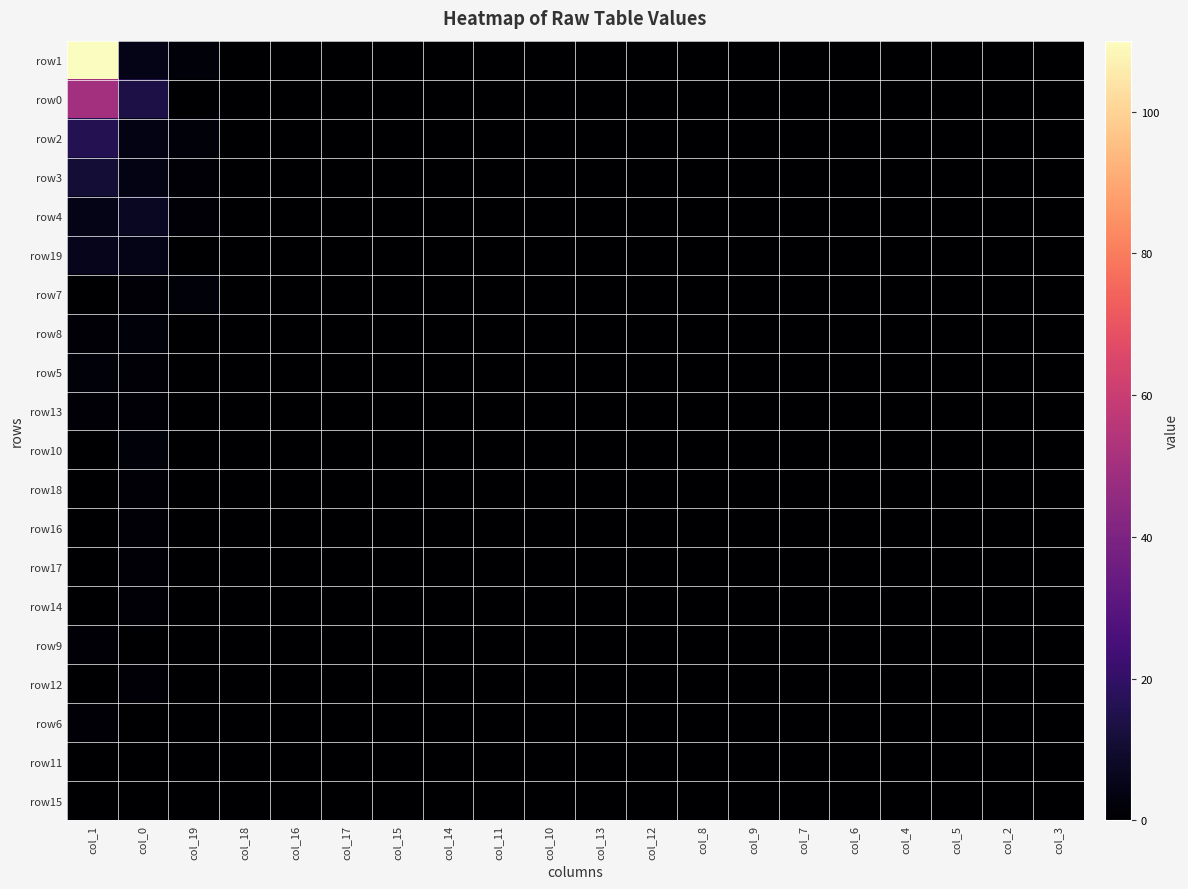

Reading right to left, extract all data points from this chart.

row1: col_3=0	col_2=0	col_5=0	col_4=0	col_6=0	col_7=0	col_9=0	col_8=0	col_12=0	col_13=0	col_10=0	col_11=0	col_14=0	col_15=0	col_17=0	col_16=0	col_18=0	col_19=2	col_0=5	col_1=110
row0: col_3=0	col_2=0	col_5=0	col_4=0	col_6=0	col_7=0	col_9=0	col_8=0	col_12=0	col_13=0	col_10=0	col_11=0	col_14=0	col_15=0	col_17=0	col_16=0	col_18=0	col_19=0	col_0=14	col_1=50
row2: col_3=0	col_2=0	col_5=0	col_4=0	col_6=0	col_7=0	col_9=0	col_8=0	col_12=0	col_13=0	col_10=0	col_11=0	col_14=0	col_15=0	col_17=0	col_16=0	col_18=0	col_19=2	col_0=4	col_1=16
row3: col_3=0	col_2=0	col_5=0	col_4=0	col_6=0	col_7=0	col_9=0	col_8=0	col_12=0	col_13=0	col_10=0	col_11=0	col_14=0	col_15=0	col_17=0	col_16=0	col_18=0	col_19=1	col_0=4	col_1=11
row4: col_3=0	col_2=0	col_5=0	col_4=0	col_6=0	col_7=0	col_9=0	col_8=0	col_12=0	col_13=0	col_10=0	col_11=0	col_14=0	col_15=0	col_17=0	col_16=0	col_18=0	col_19=1	col_0=7	col_1=5
row19: col_3=0	col_2=0	col_5=0	col_4=0	col_6=0	col_7=0	col_9=0	col_8=0	col_12=0	col_13=0	col_10=0	col_11=0	col_14=0	col_15=0	col_17=0	col_16=0	col_18=0	col_19=0	col_0=5	col_1=6
row7: col_3=0	col_2=0	col_5=0	col_4=0	col_6=0	col_7=0	col_9=0	col_8=0	col_12=0	col_13=0	col_10=0	col_11=0	col_14=0	col_15=0	col_17=0	col_16=0	col_18=0	col_19=2	col_0=1	col_1=0
row8: col_3=0	col_2=0	col_5=0	col_4=0	col_6=0	col_7=0	col_9=0	col_8=0	col_12=0	col_13=0	col_10=0	col_11=0	col_14=0	col_15=0	col_17=0	col_16=0	col_18=0	col_19=0	col_0=2	col_1=1
row5: col_3=0	col_2=0	col_5=0	col_4=0	col_6=0	col_7=0	col_9=0	col_8=0	col_12=0	col_13=0	col_10=0	col_11=0	col_14=0	col_15=0	col_17=0	col_16=0	col_18=0	col_19=0	col_0=1	col_1=2
row13: col_3=0	col_2=0	col_5=0	col_4=0	col_6=0	col_7=0	col_9=0	col_8=0	col_12=0	col_13=0	col_10=0	col_11=0	col_14=0	col_15=0	col_17=0	col_16=0	col_18=0	col_19=0	col_0=1	col_1=1
row10: col_3=0	col_2=0	col_5=0	col_4=0	col_6=0	col_7=0	col_9=0	col_8=0	col_12=0	col_13=0	col_10=0	col_11=0	col_14=0	col_15=0	col_17=0	col_16=0	col_18=0	col_19=0	col_0=2	col_1=0
row18: col_3=0	col_2=0	col_5=0	col_4=0	col_6=0	col_7=0	col_9=0	col_8=0	col_12=0	col_13=0	col_10=0	col_11=0	col_14=0	col_15=0	col_17=0	col_16=0	col_18=0	col_19=0	col_0=1	col_1=0
row16: col_3=0	col_2=0	col_5=0	col_4=0	col_6=0	col_7=0	col_9=0	col_8=0	col_12=0	col_13=0	col_10=0	col_11=0	col_14=0	col_15=0	col_17=0	col_16=0	col_18=0	col_19=0	col_0=1	col_1=0
row17: col_3=0	col_2=0	col_5=0	col_4=0	col_6=0	col_7=0	col_9=0	col_8=0	col_12=0	col_13=0	col_10=0	col_11=0	col_14=0	col_15=0	col_17=0	col_16=0	col_18=0	col_19=0	col_0=1	col_1=0
row14: col_3=0	col_2=0	col_5=0	col_4=0	col_6=0	col_7=0	col_9=0	col_8=0	col_12=0	col_13=0	col_10=0	col_11=0	col_14=0	col_15=0	col_17=0	col_16=0	col_18=0	col_19=0	col_0=1	col_1=0
row9: col_3=0	col_2=0	col_5=0	col_4=0	col_6=0	col_7=0	col_9=0	col_8=0	col_12=0	col_13=0	col_10=0	col_11=0	col_14=0	col_15=0	col_17=0	col_16=0	col_18=0	col_19=0	col_0=0	col_1=1
row12: col_3=0	col_2=0	col_5=0	col_4=0	col_6=0	col_7=0	col_9=0	col_8=0	col_12=0	col_13=0	col_10=0	col_11=0	col_14=0	col_15=0	col_17=0	col_16=0	col_18=0	col_19=0	col_0=1	col_1=0
row6: col_3=0	col_2=0	col_5=0	col_4=0	col_6=0	col_7=0	col_9=0	col_8=0	col_12=0	col_13=0	col_10=0	col_11=0	col_14=0	col_15=0	col_17=0	col_16=0	col_18=0	col_19=0	col_0=0	col_1=1
row11: col_3=0	col_2=0	col_5=0	col_4=0	col_6=0	col_7=0	col_9=0	col_8=0	col_12=0	col_13=0	col_10=0	col_11=0	col_14=0	col_15=0	col_17=0	col_16=0	col_18=0	col_19=0	col_0=0	col_1=0
row15: col_3=0	col_2=0	col_5=0	col_4=0	col_6=0	col_7=0	col_9=0	col_8=0	col_12=0	col_13=0	col_10=0	col_11=0	col_14=0	col_15=0	col_17=0	col_16=0	col_18=0	col_19=0	col_0=0	col_1=0